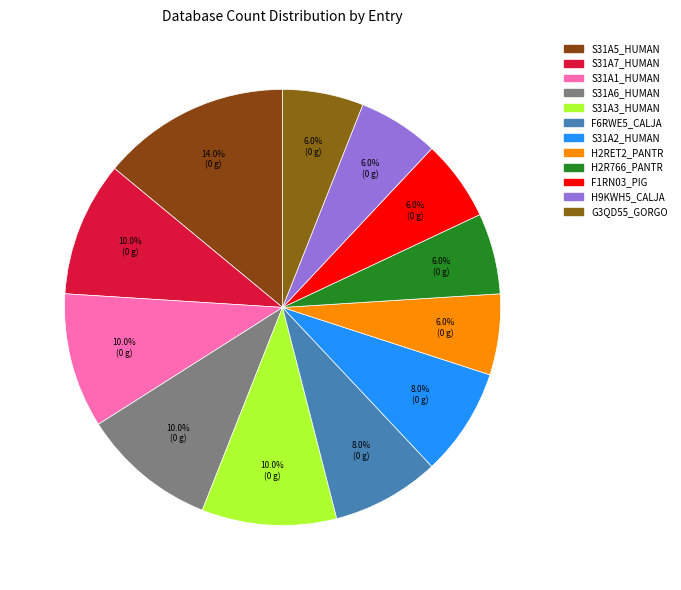

To the nearest percent, what percentage of the pie is H2R766_PANTR?

6%